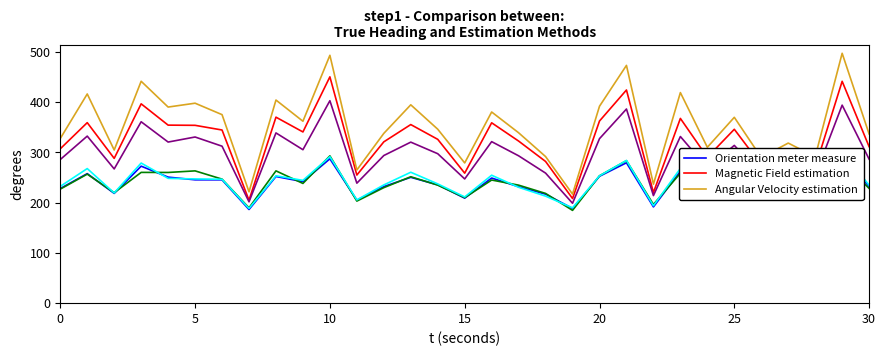

How many interior local valleys does the Angular Velocity estimation series have?

11